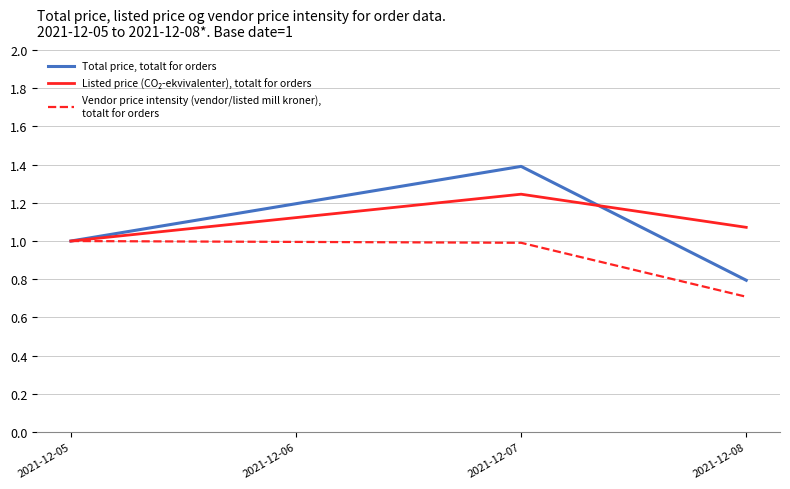

At which category is the sum across all series the highest?

2021-12-07